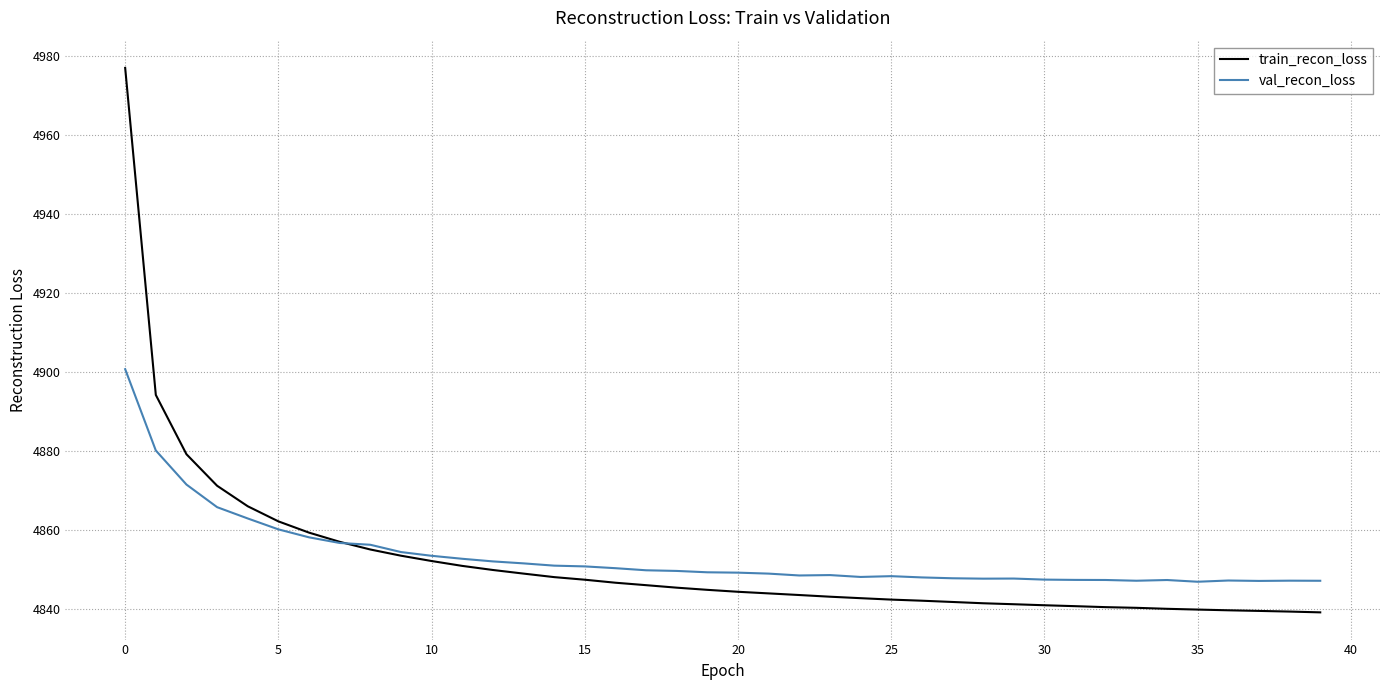

Which series has the widest spread of values?

train_recon_loss